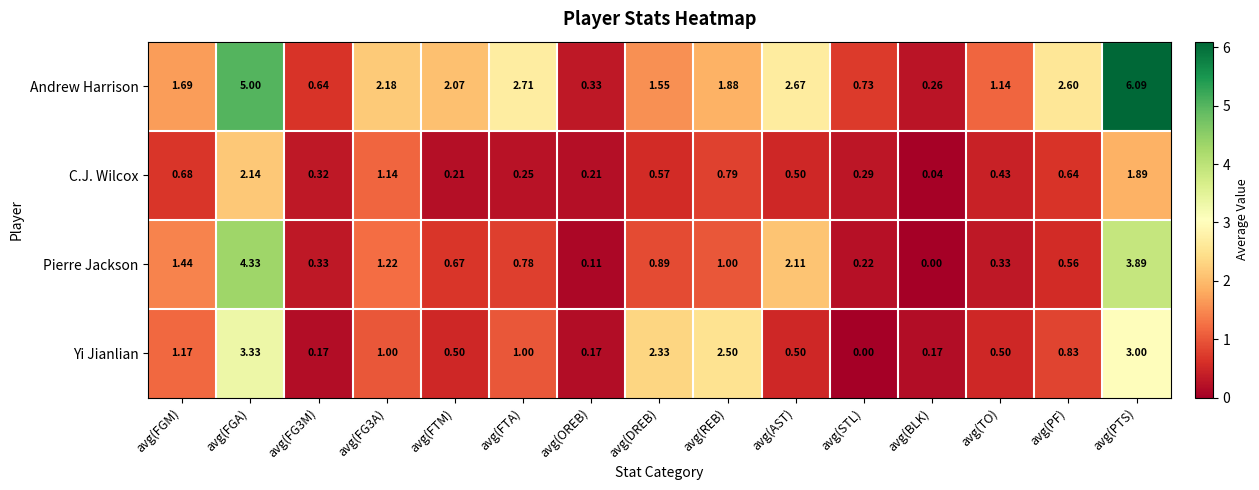

At which label does Yi Jianlian reach its peak?

avg(FGA)